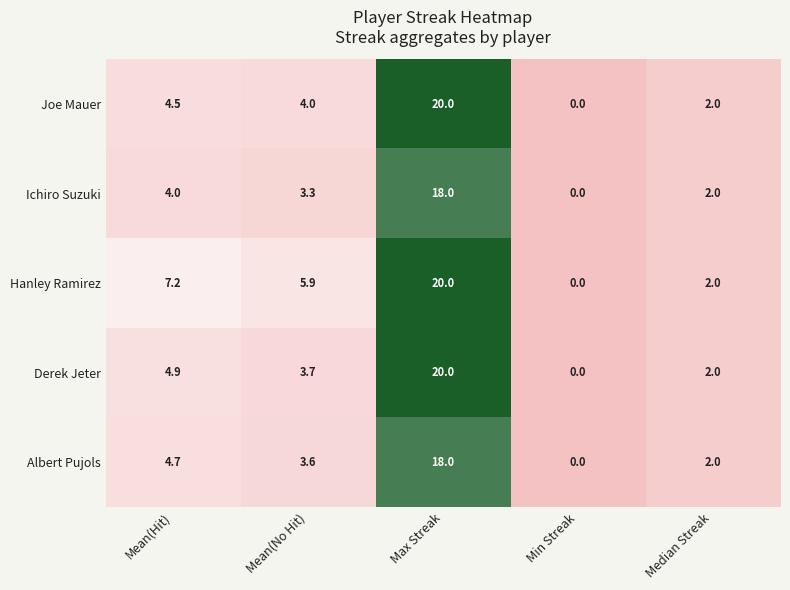

How many data points does each series have?

5